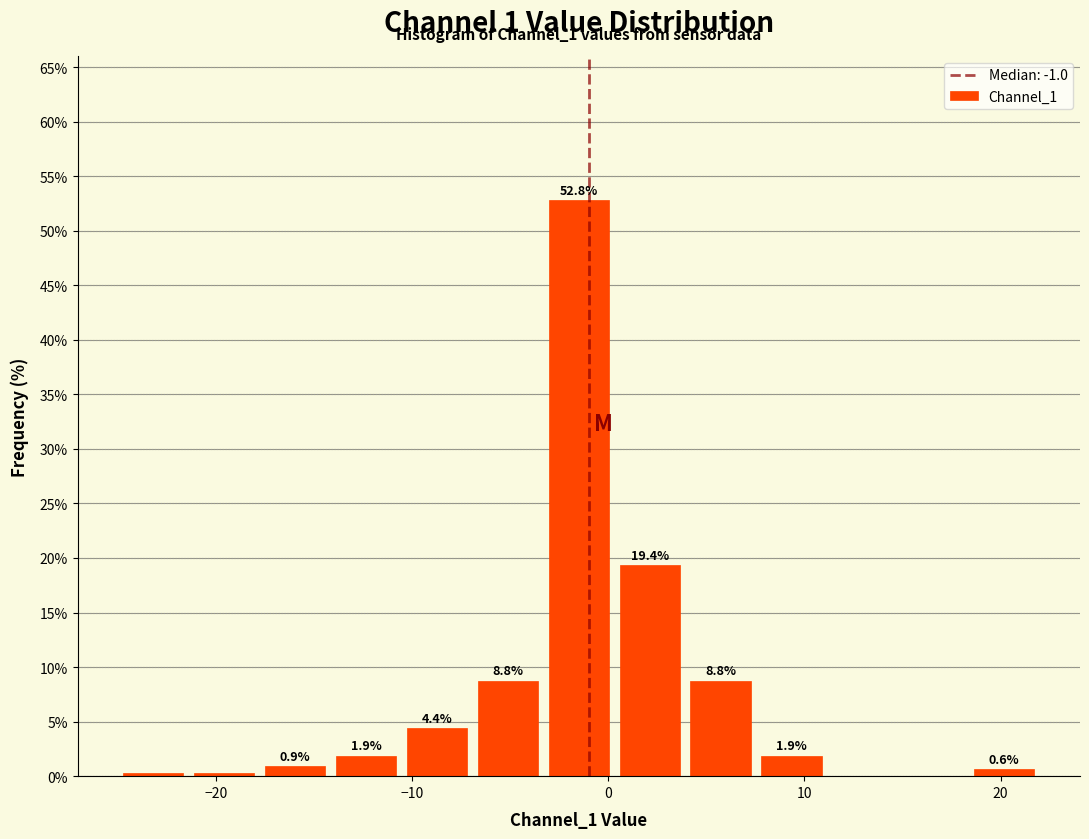

Read against the x-axis, roughly where is the centre of the tallest bar?

-1